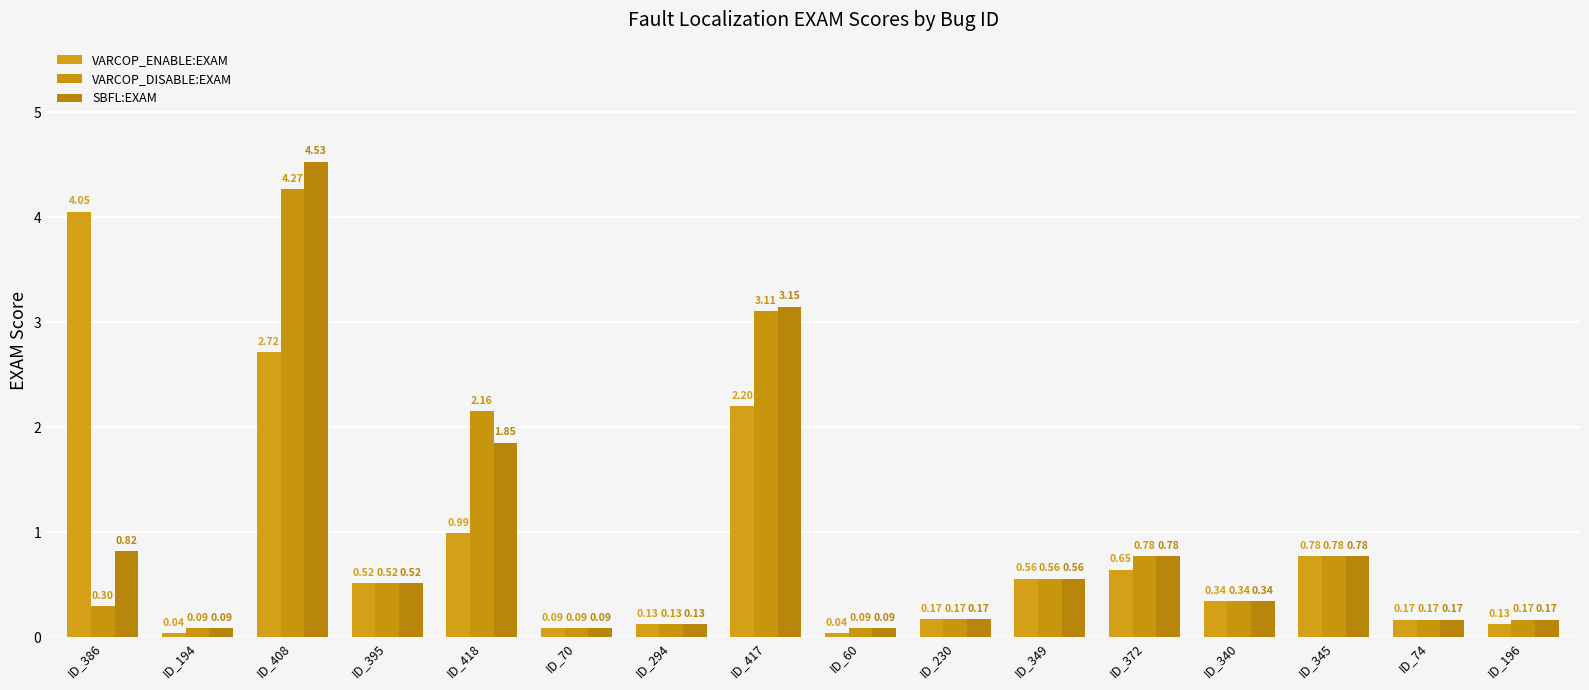

How many groups of bars are there?

16